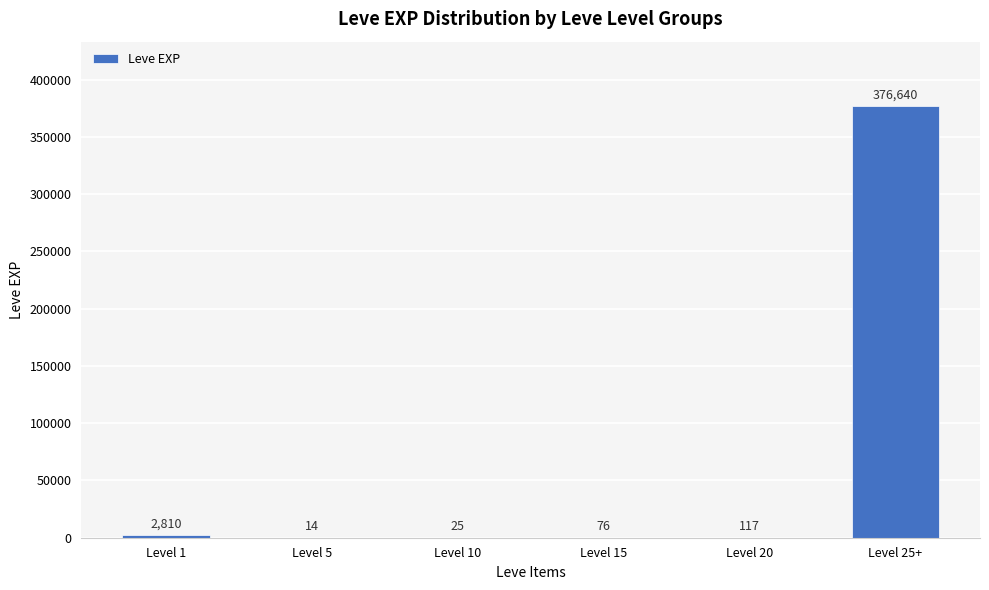

Which category has the highest value across all series?

Level 25+